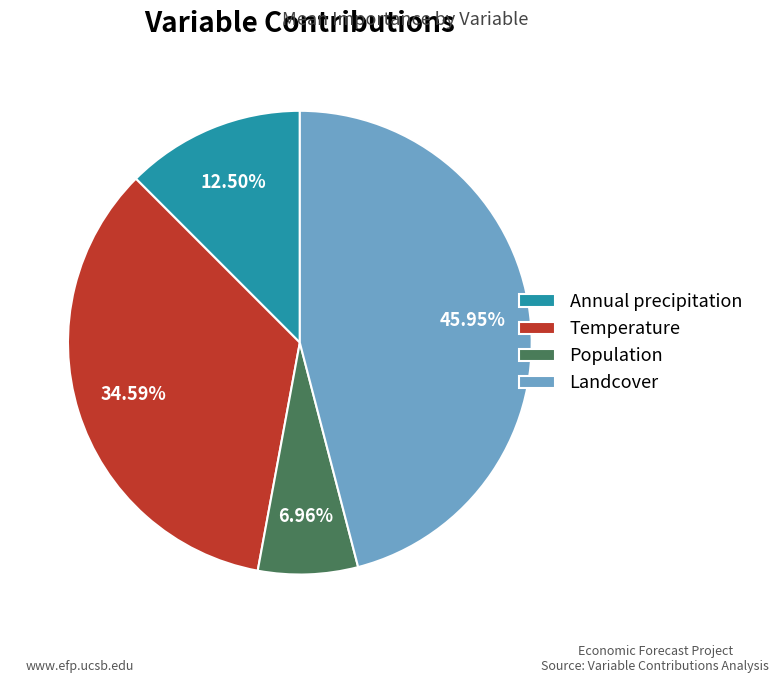

Rank the categories by value from lowest to highest.

Population, Annual precipitation, Temperature, Landcover